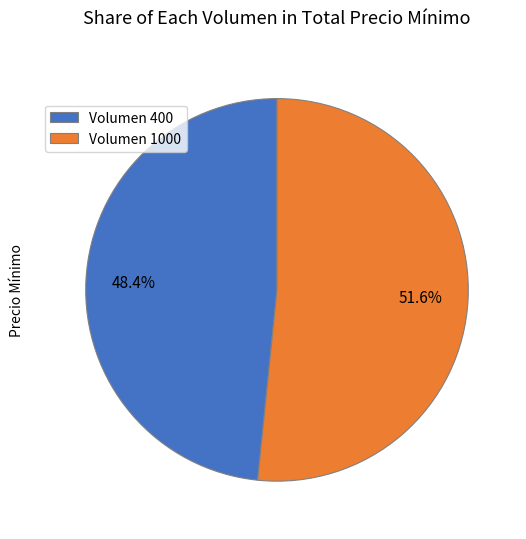

What is the ratio of the value at Volumen 1000 to the value at Volumen 400?

1.1